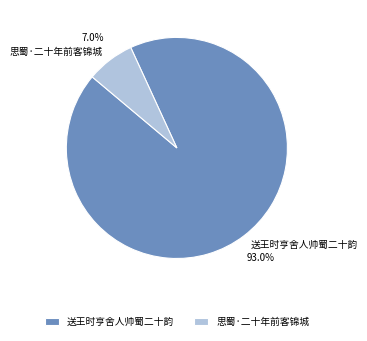

Which slice is the largest?

送王时亨舍人帅蜀二十韵